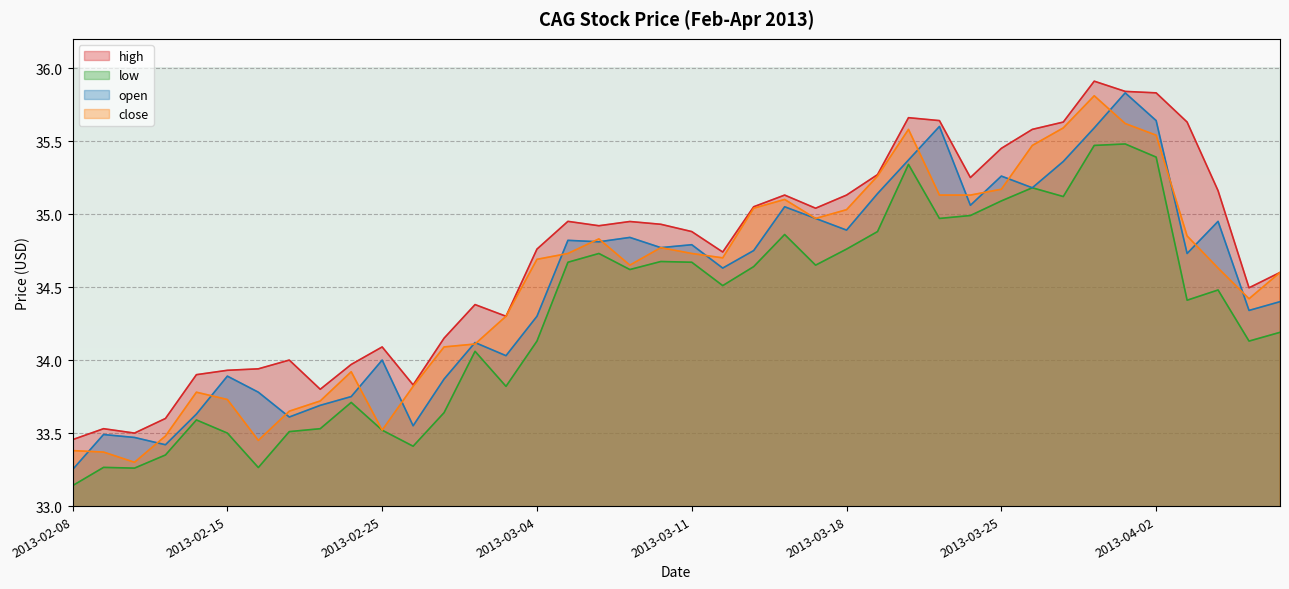

What is the value of the open point at the 18th from the left?

34.8